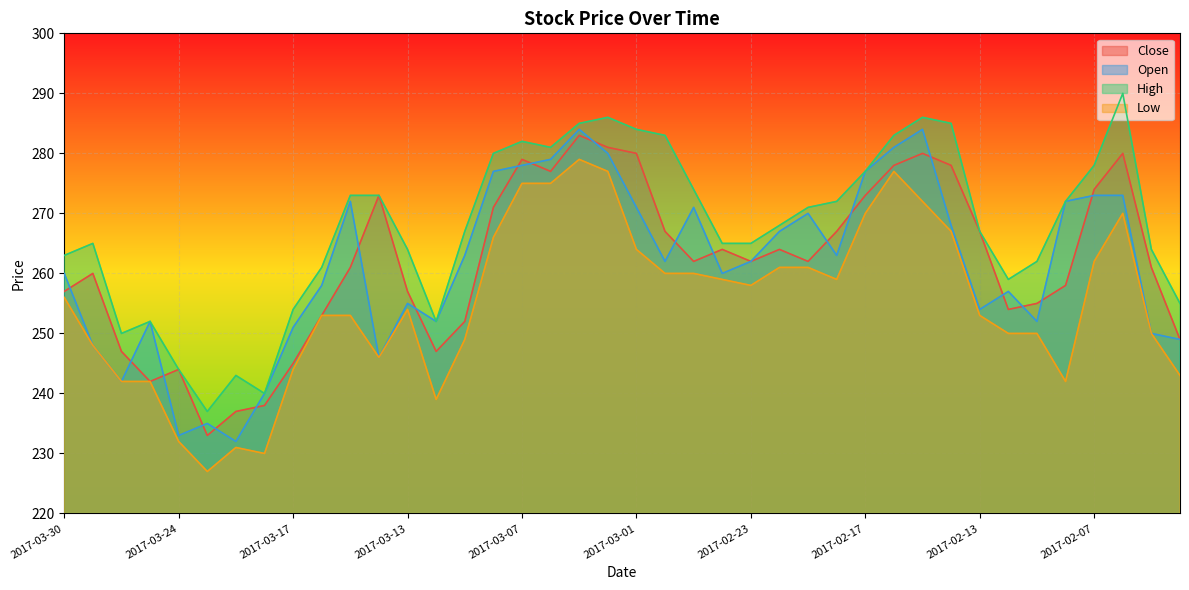

Where does the Close series first go above 262?

2017-03-14